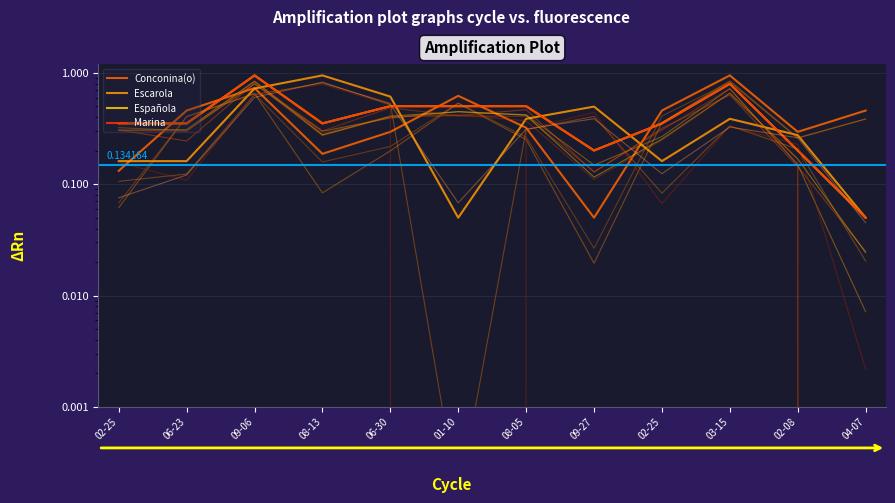

Which series has the largest range (max minus min)?

Conconina(o)